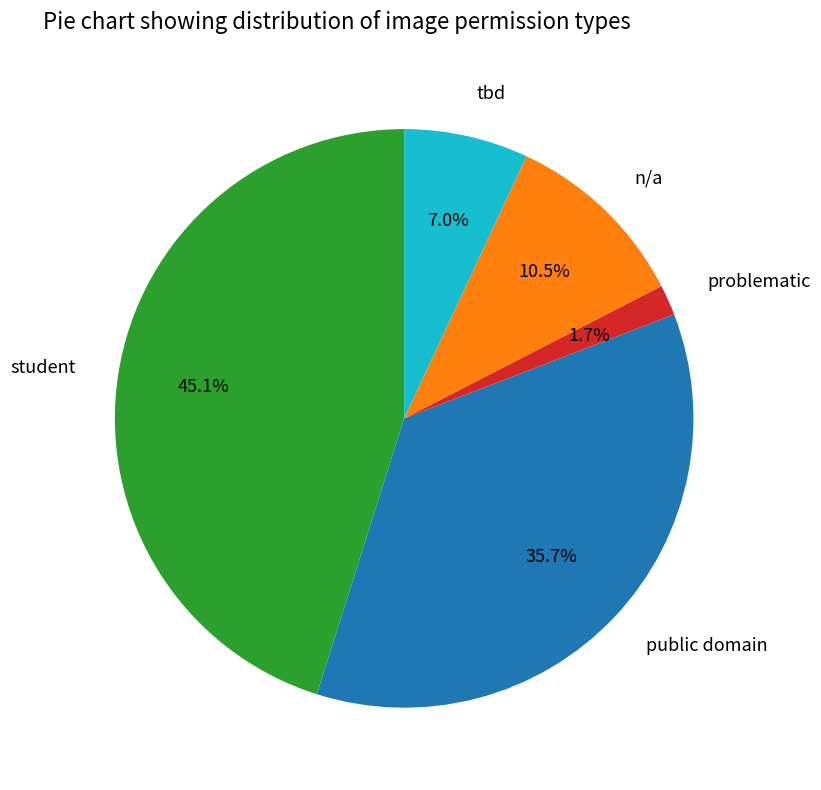

To the nearest percent, what is the average slice percentage?

20%